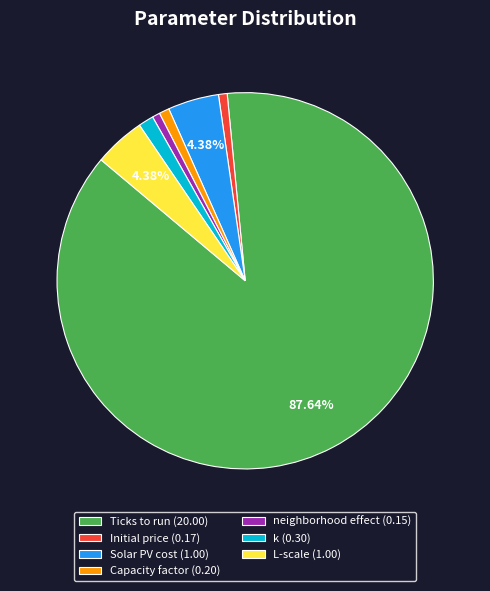

Count the number of slices in the pie.

7